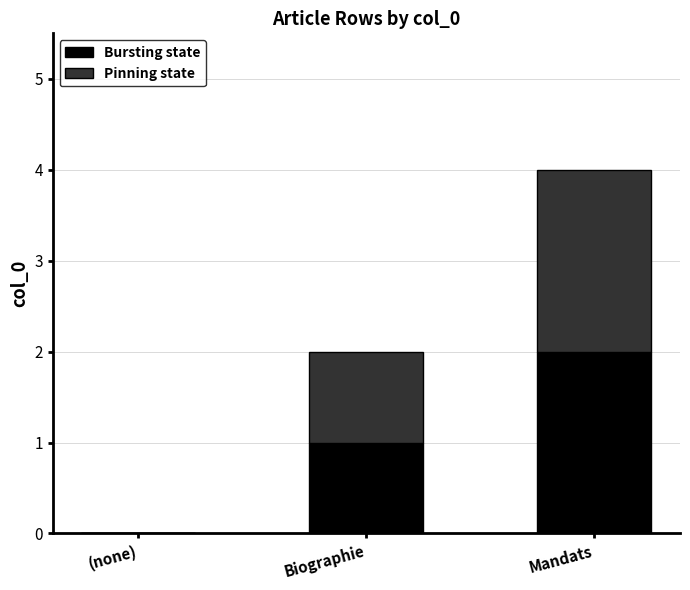

Is it true that Bursting state equals 1 at Biographie?

True